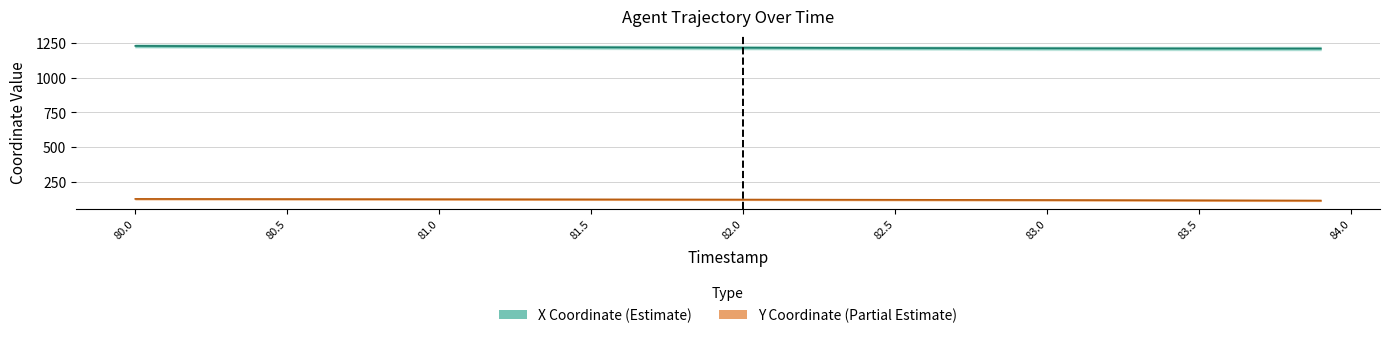

True or false: X and Y intersect in this chart.

False